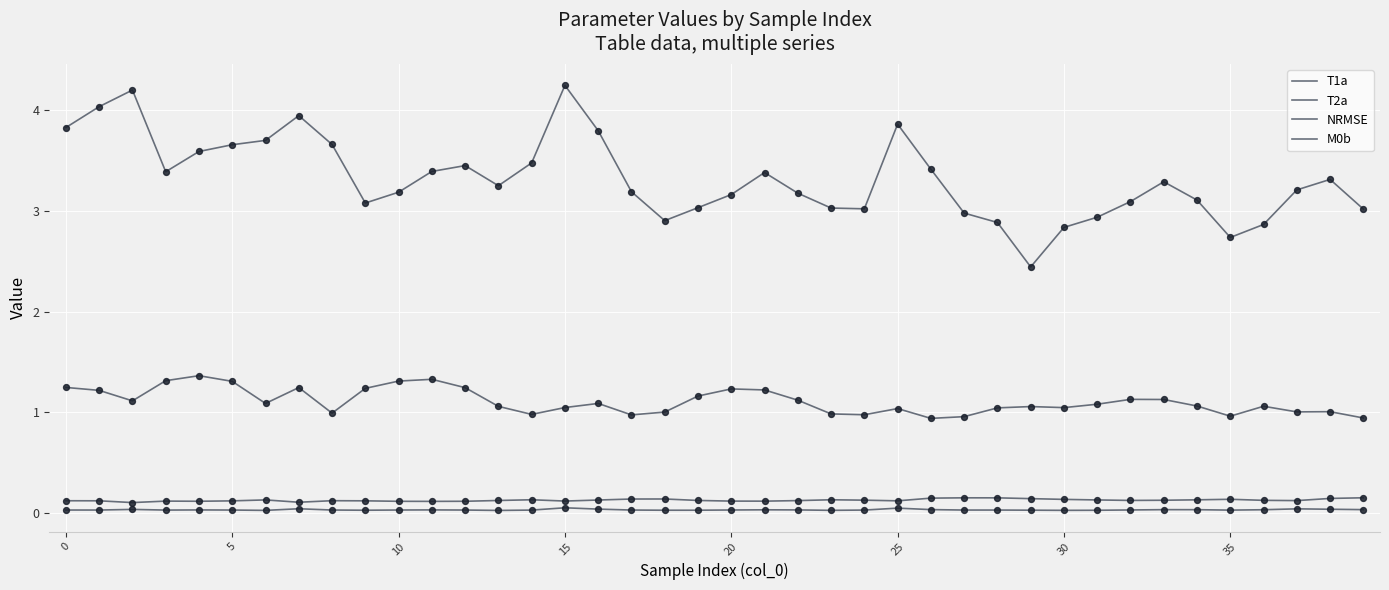

Is this an area chart (filled region under the line)?

No